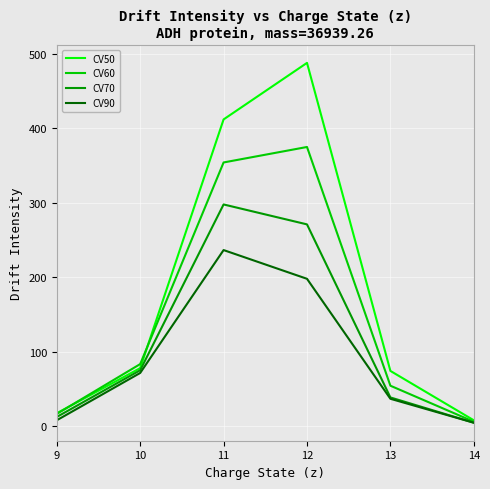

What is the spread (max minus min) of values at 13?

37.4